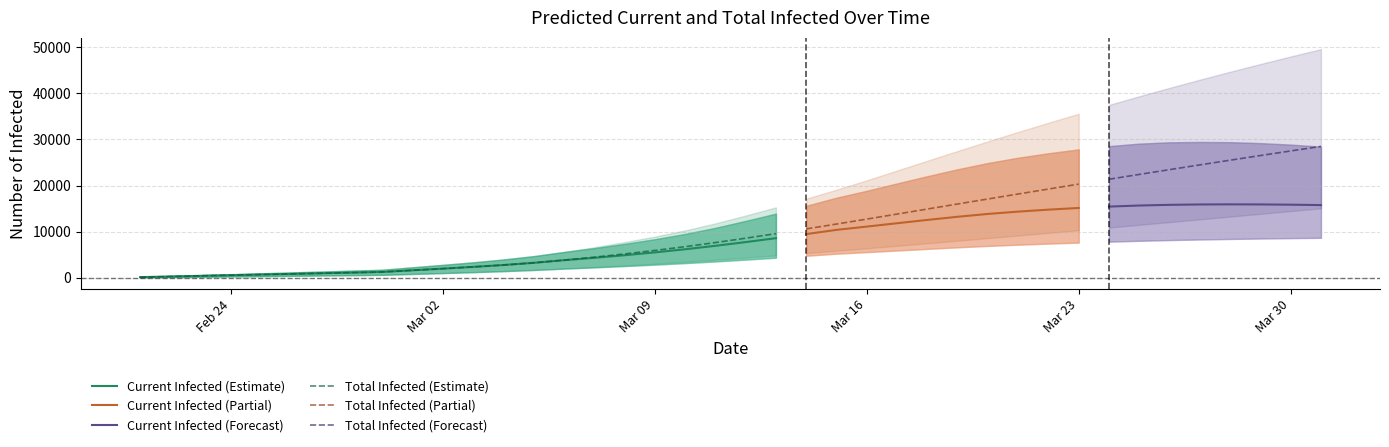

What is the total value across all series at 39?

146052